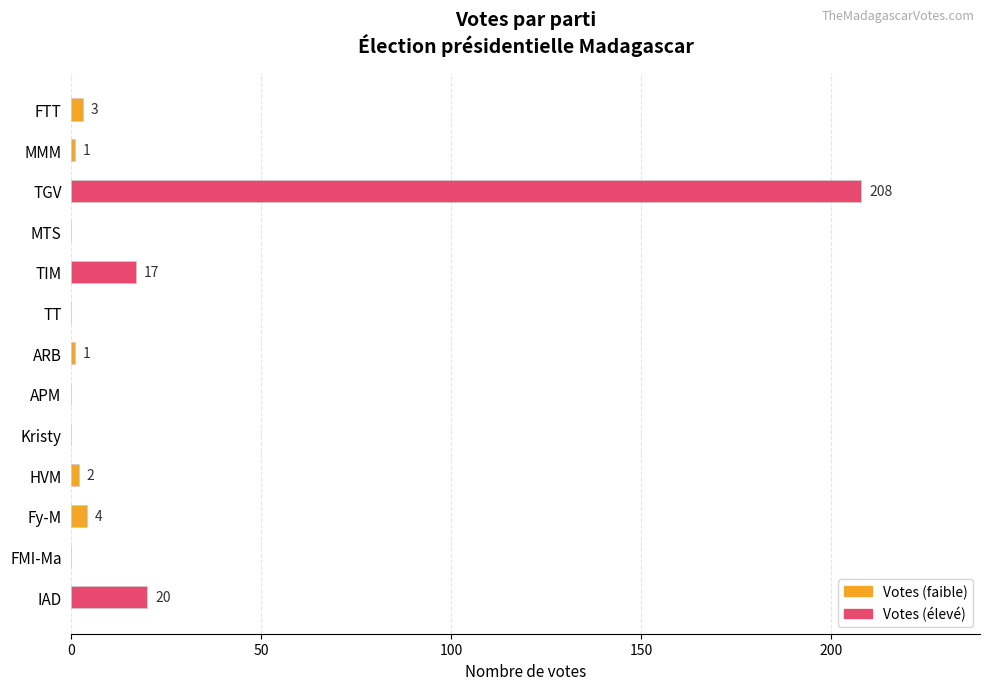

What is the maximum value shown in the chart?

208